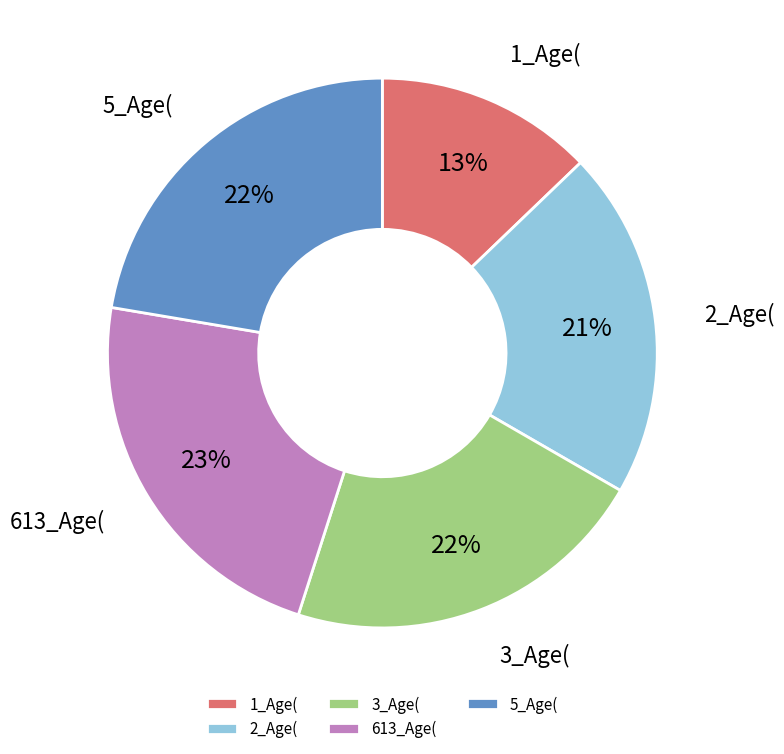

Is the sum of 5_Age( and 3_Age( greater than half?

No